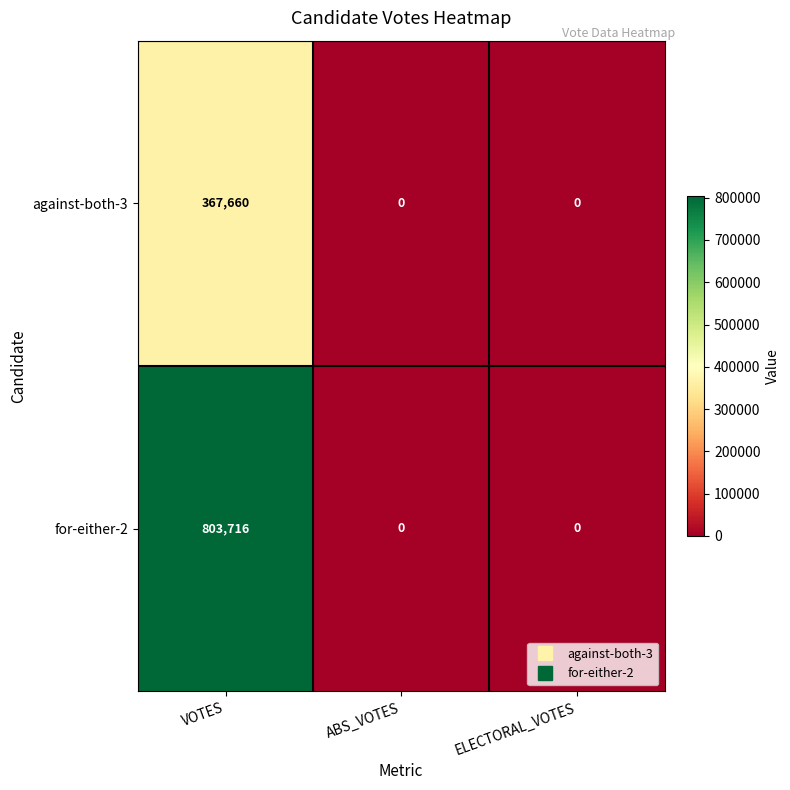

How many series are shown in this chart?

2